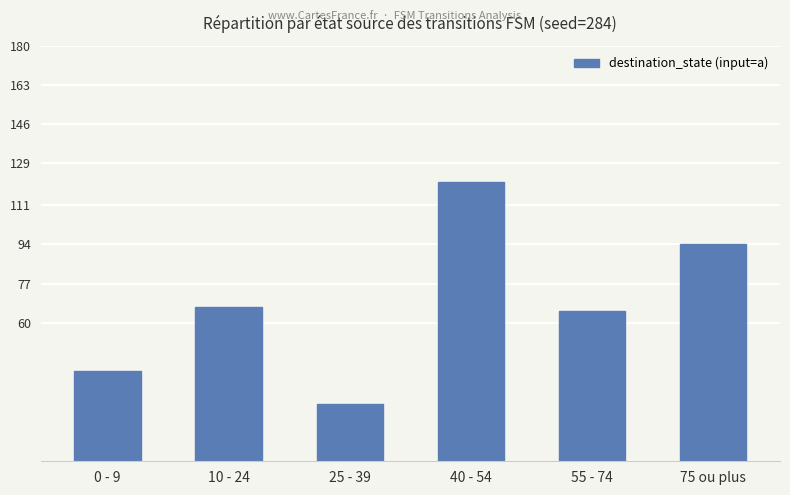

Reading left to right, list all the values displayed in this chart.

39	67	25	121	65	94